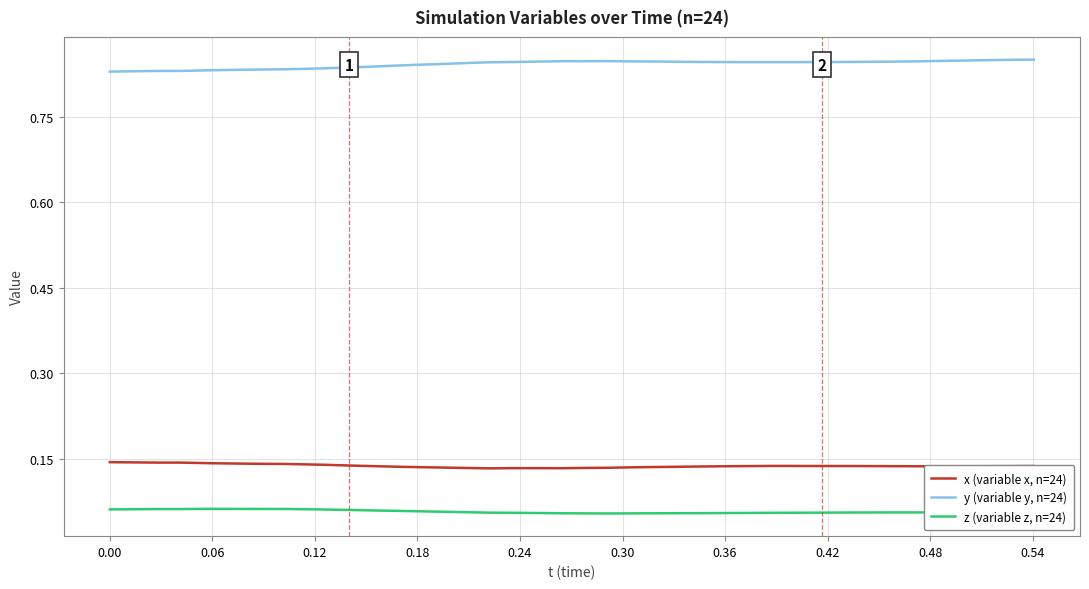

What are all the series names shown in the legend?

x (variable x, n=24), y (variable y, n=24), z (variable z, n=24)